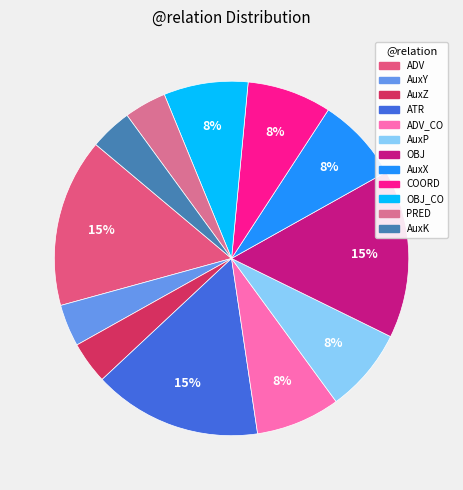

How many slices are in this pie chart?

12